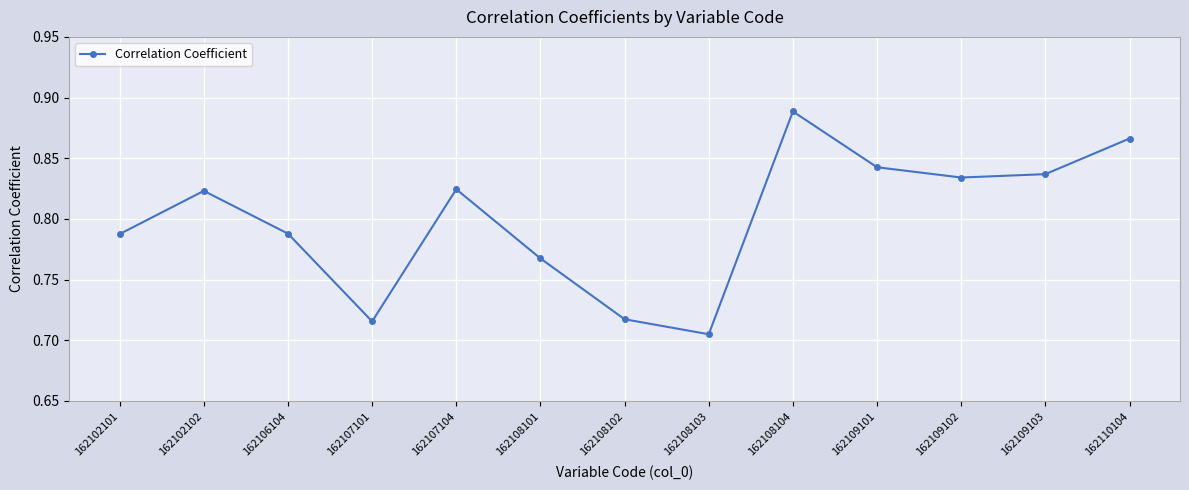

At which category does the chart reach its peak across all series?

162108104